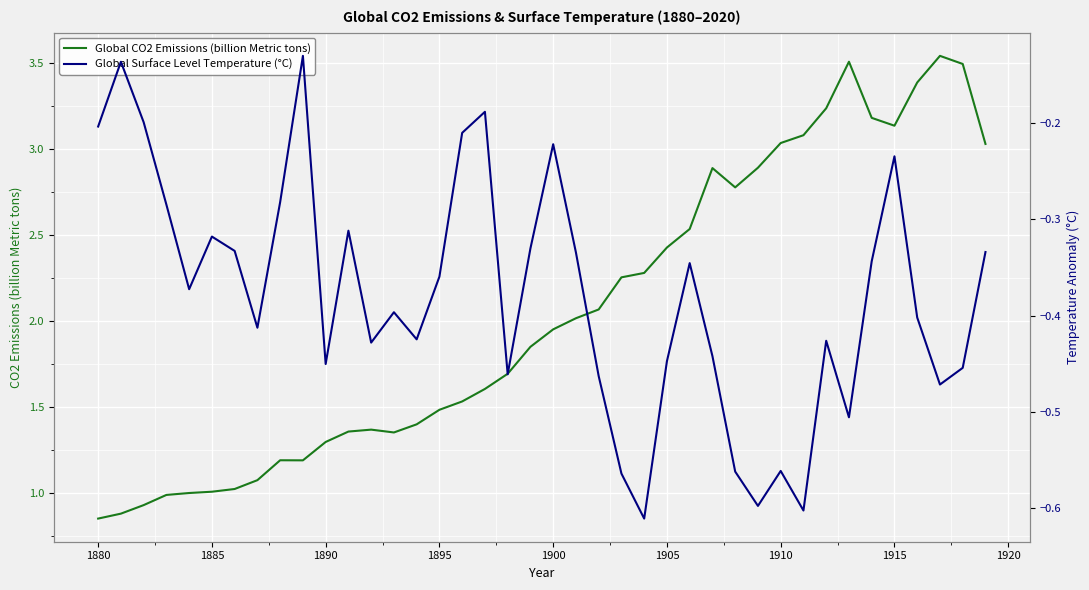

The Global CO2 Emissions (billion Metric tons) series shows 1.8 at 1915. True or false?

False